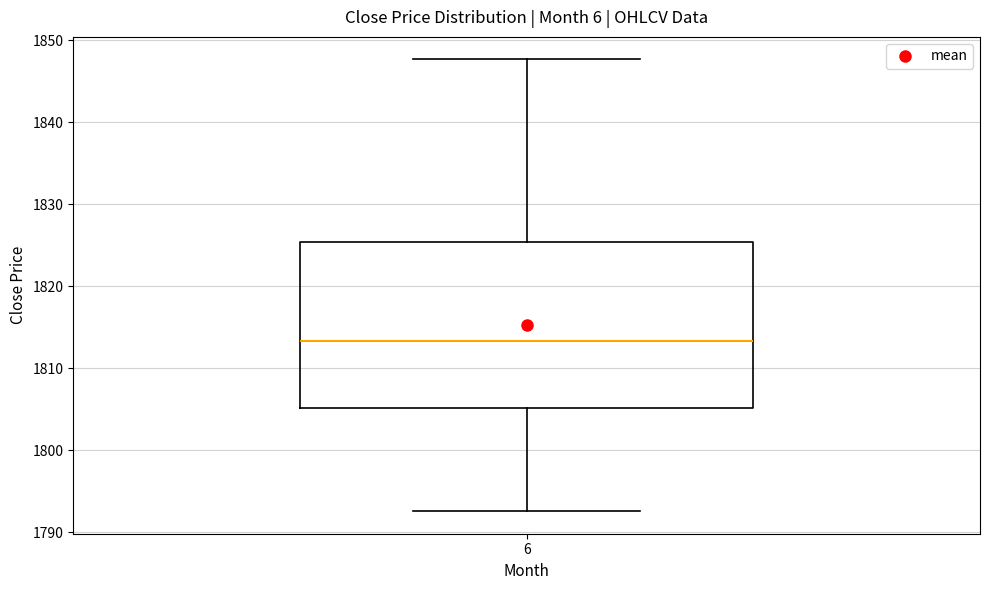

Read this box plot against the y-axis: the position of the median line, the range covered by the box, and the ends of both whiskers. The values are not printed on the chart, so give them approximately, as read against the axis.

median 1813, box 1805 to 1825, whiskers 1793 to 1848